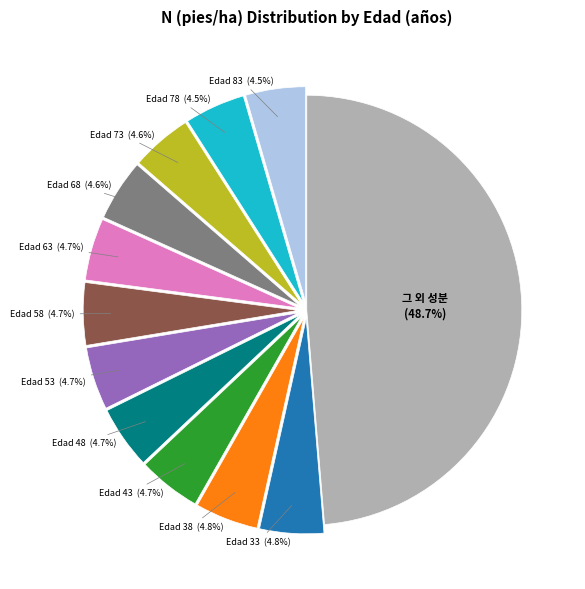

Is there a majority slice in this chart?

No